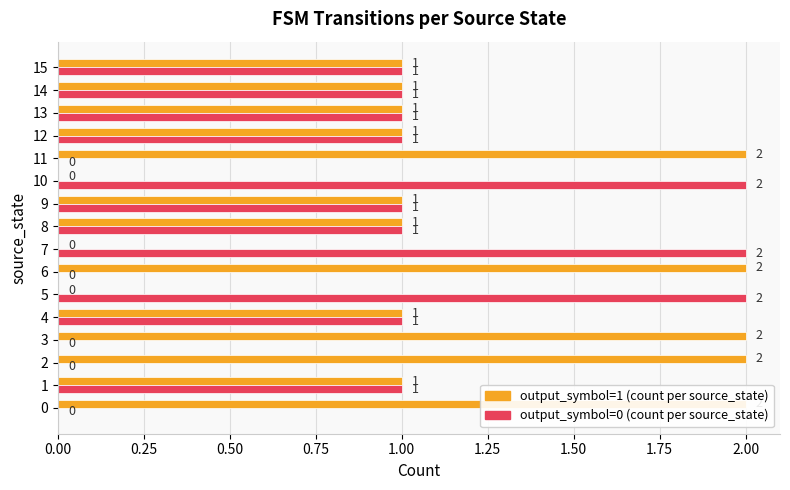

Which series changed the most between 4 and 7?

output_symbol=1 (count per source_state)